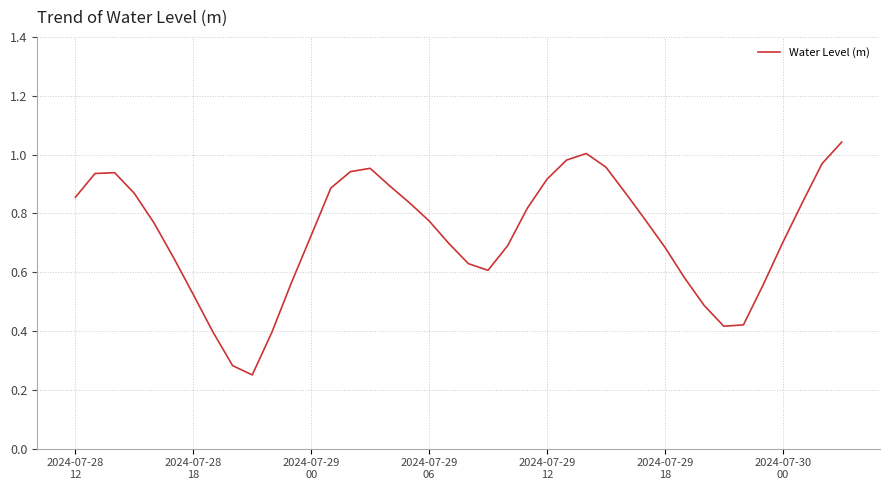

How many lines are shown in the chart?

1